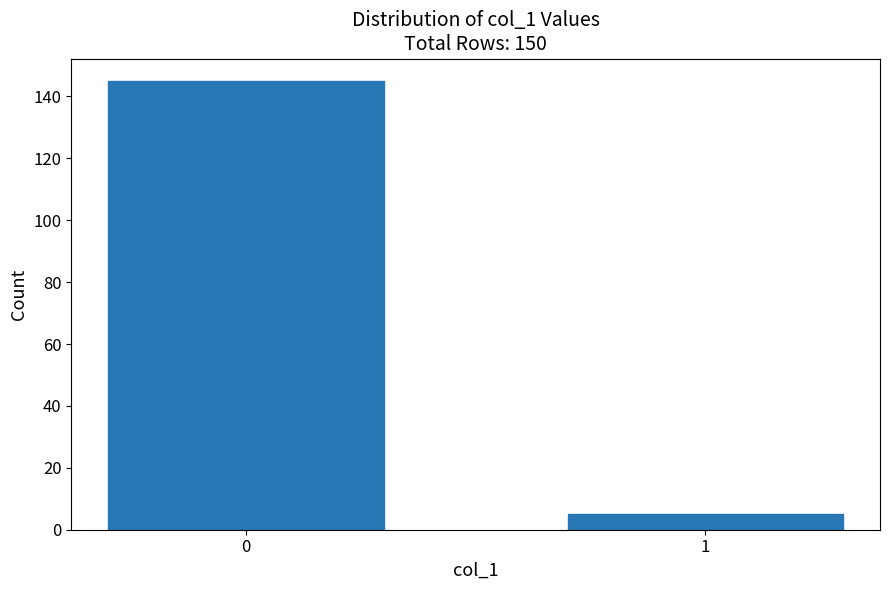

Reading left to right, list all the values displayed in this chart.

0=145	1=5